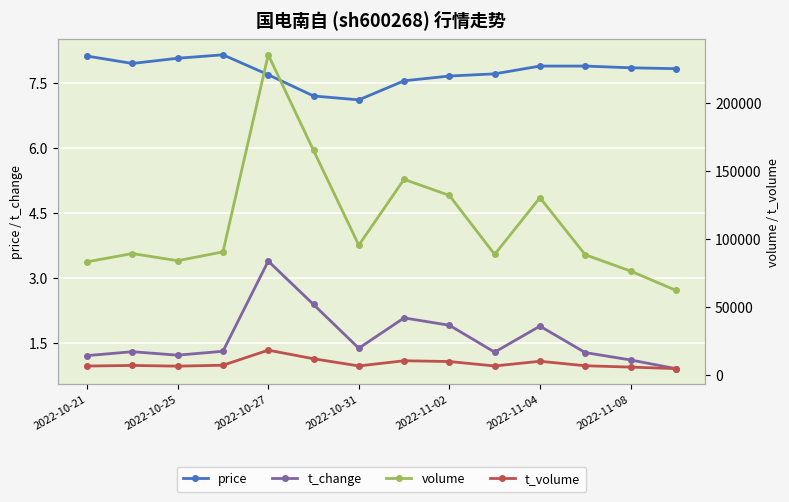

At which label does t_change first exceed 1?

2022-10-21